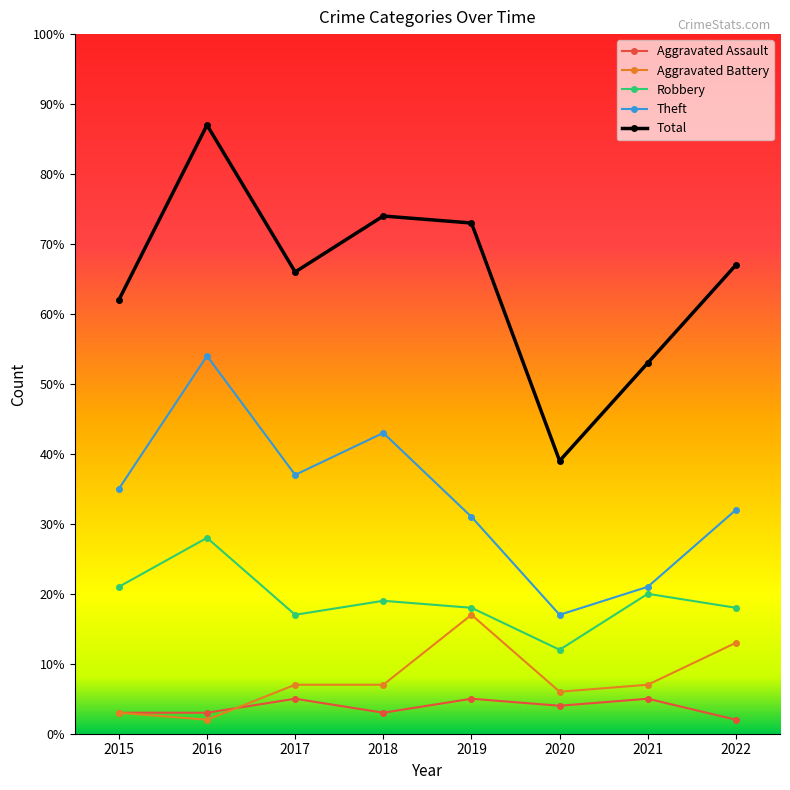

Rank the series by their maximum value, from highest to lowest.

Total, Theft, Robbery, Aggravated Battery, Aggravated Assault